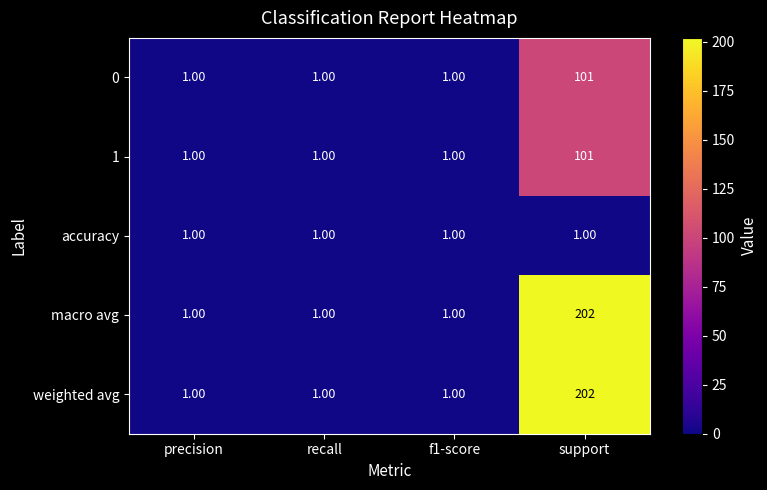

What is the total value across all series at support?

607